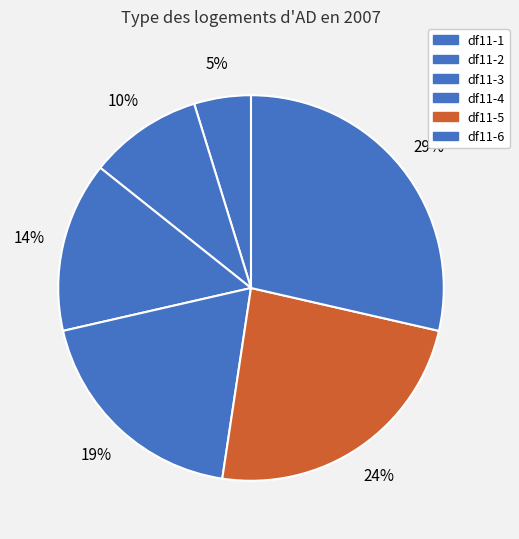

How many slices are in this pie chart?

6